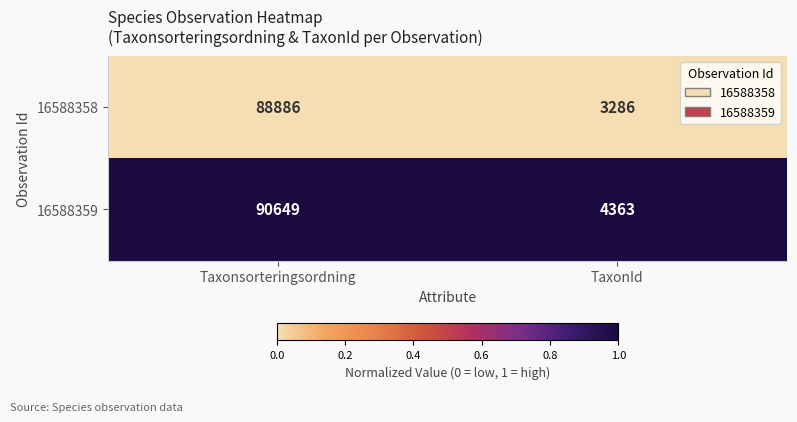

What is the total value across all series at Taxonsorteringsordning?

179535